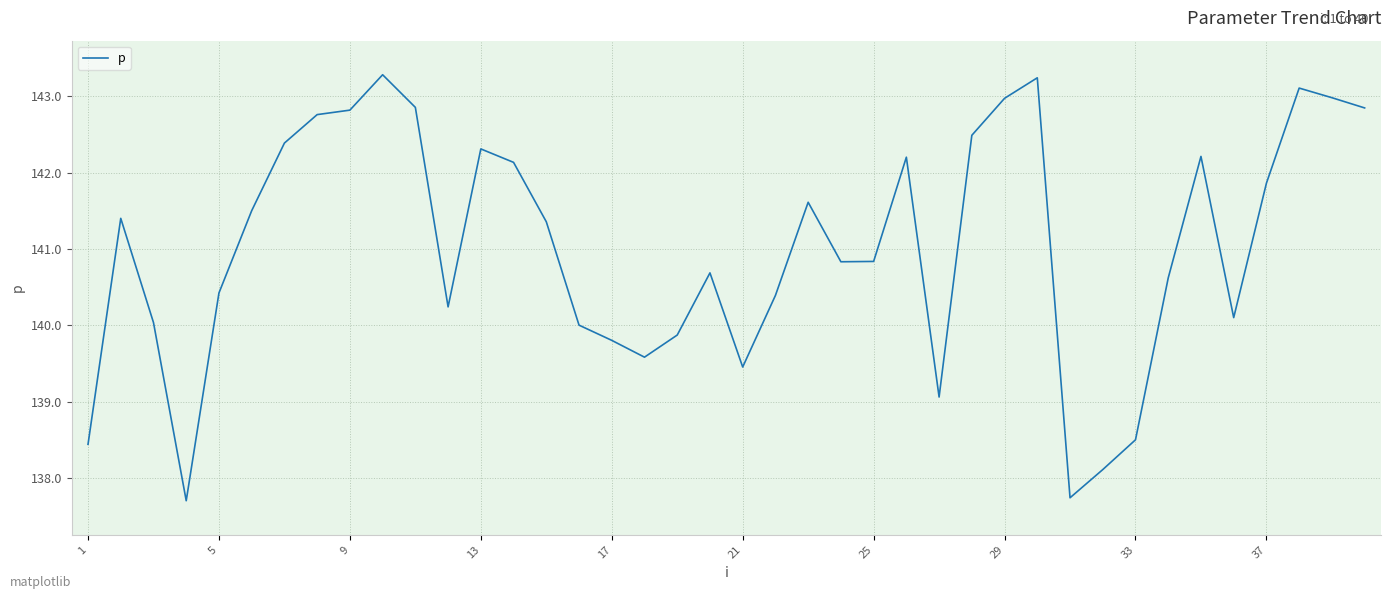

What is the greatest value displayed?

143.3